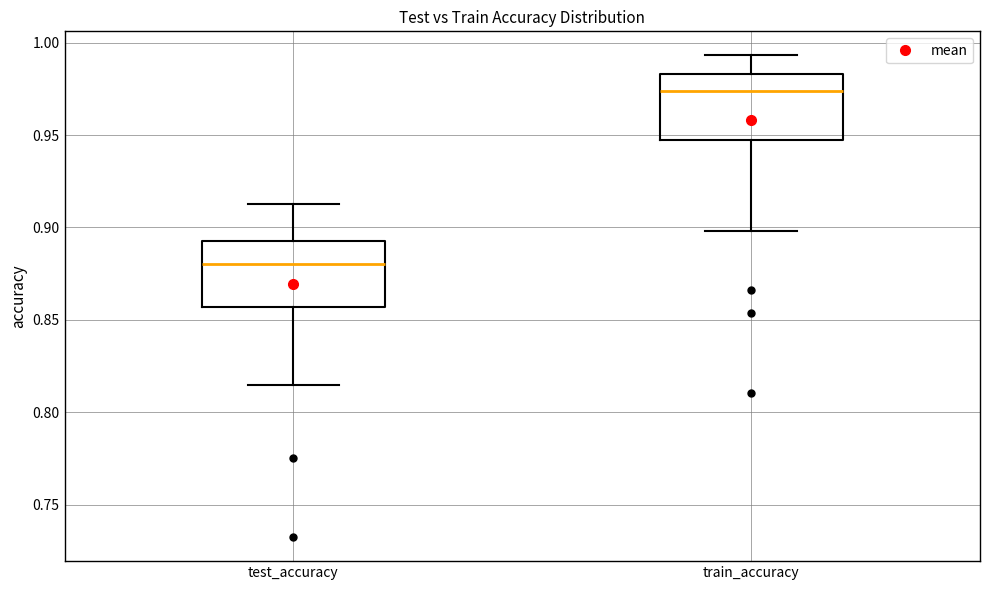

Reading left to right, transcribe this box plot: for each box, give where its median line is, the range the box spans, and where its two whiskers end, as read against the y-axis. The values are not printed on the chart, so give them approximately, as read against the axis.

test_accuracy: median 0.880, box 0.855 to 0.895, whiskers 0.815 to 0.910
train_accuracy: median 0.975, box 0.945 to 0.985, whiskers 0.900 to 0.995